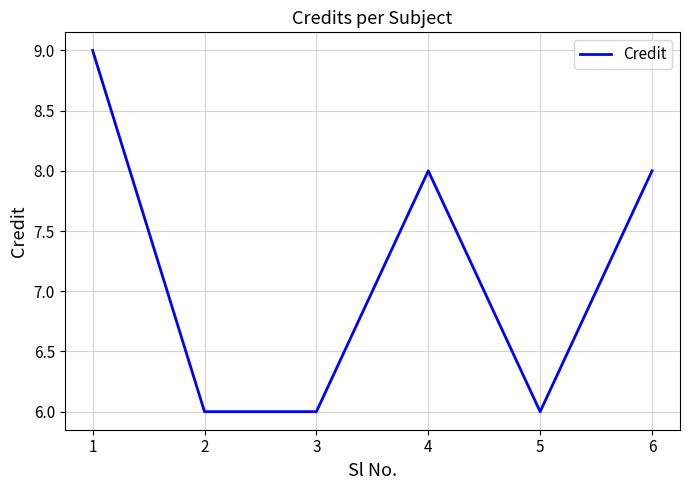

How many lines are shown in the chart?

1